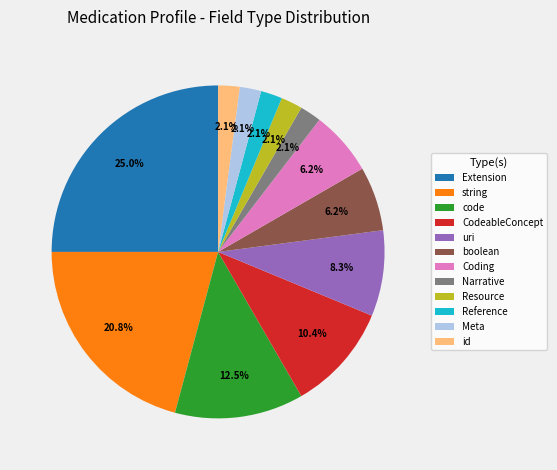

Is there any slice that represents more than half of the pie?

No